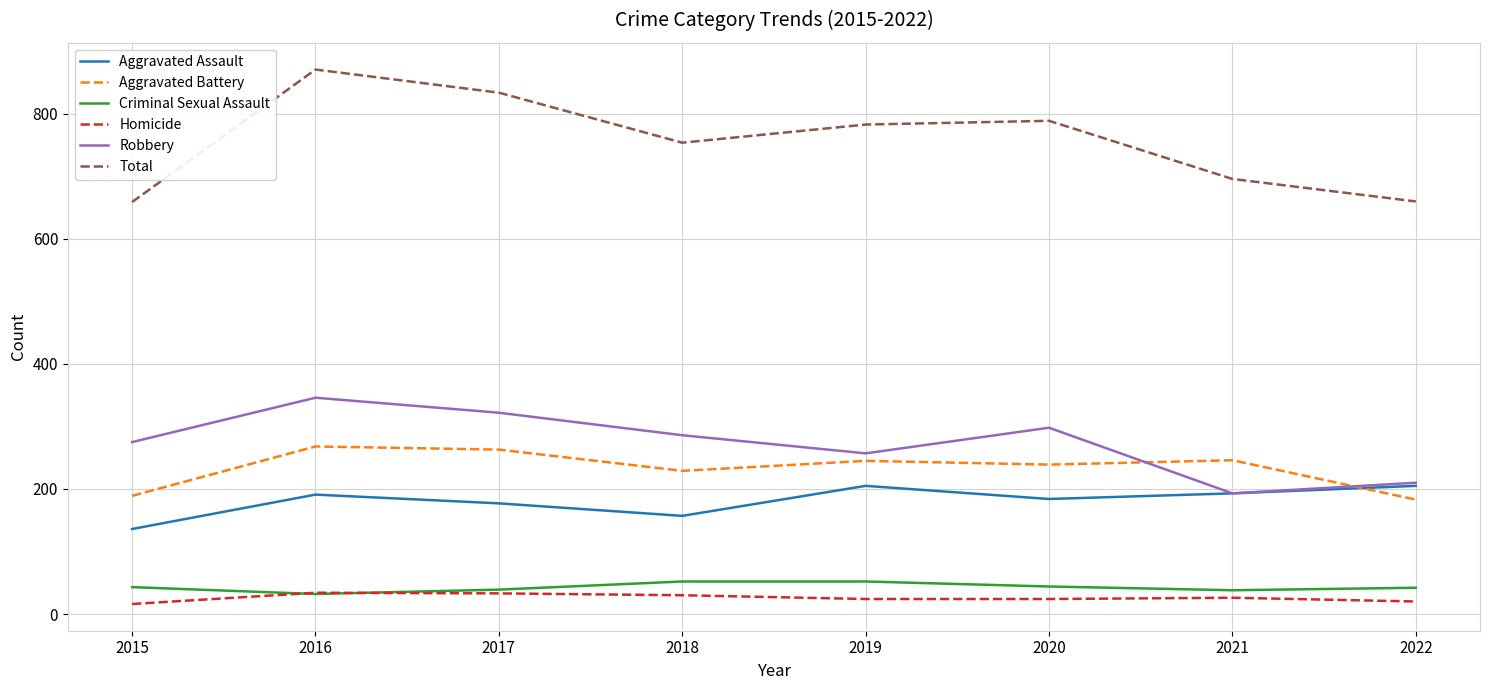

What is the difference between the maximum and minimum values in the Criminal Sexual Assault series?

20